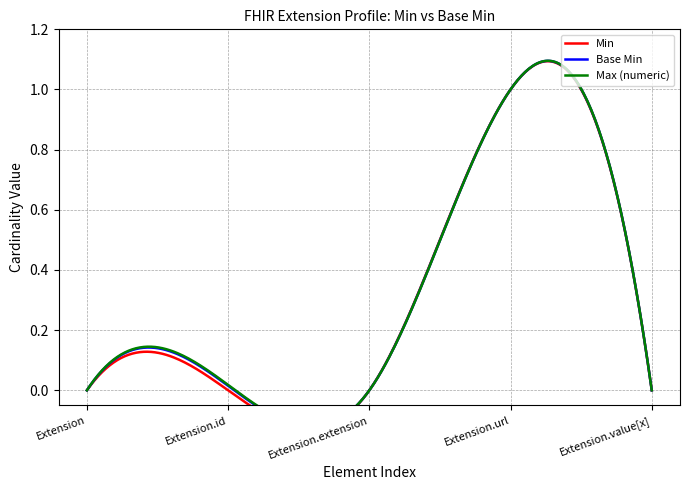

The Base Min series shows 1 at Extension.url. True or false?

True